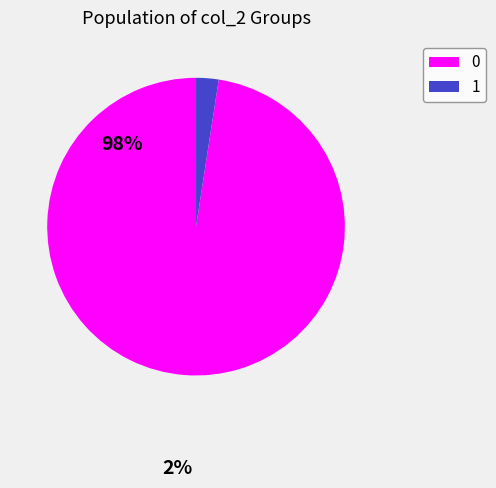

Does any single category account for the majority?

Yes